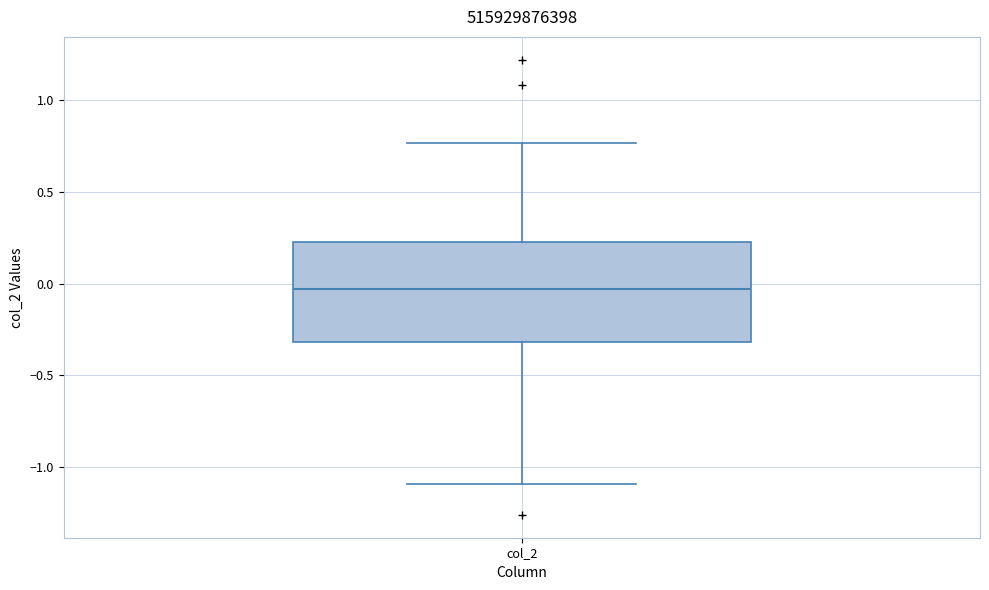

Where is the upper edge of the box for col_2 on the y-axis? The values are not printed on the chart, so give them approximately, as read against the axis.

0.25